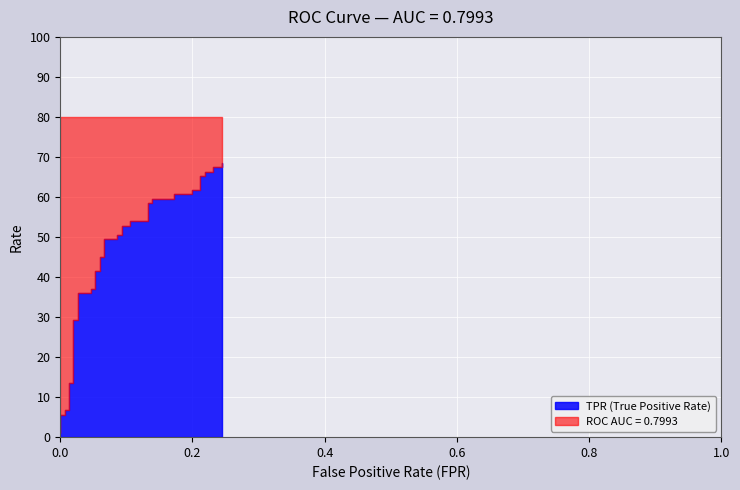

At which category is the sum across all series the highest?

39